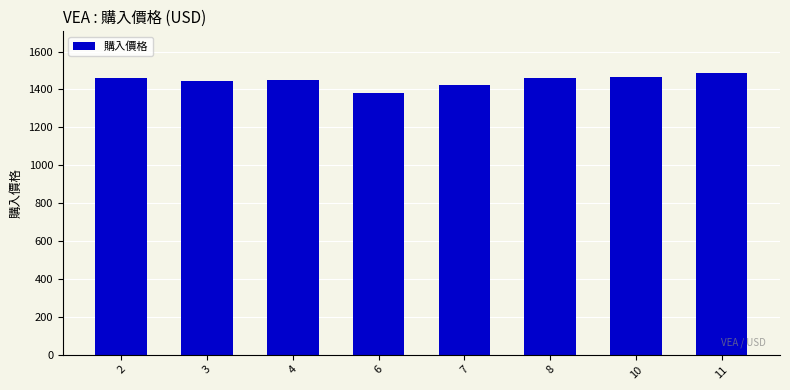

What is the sum of all values?

11572.4